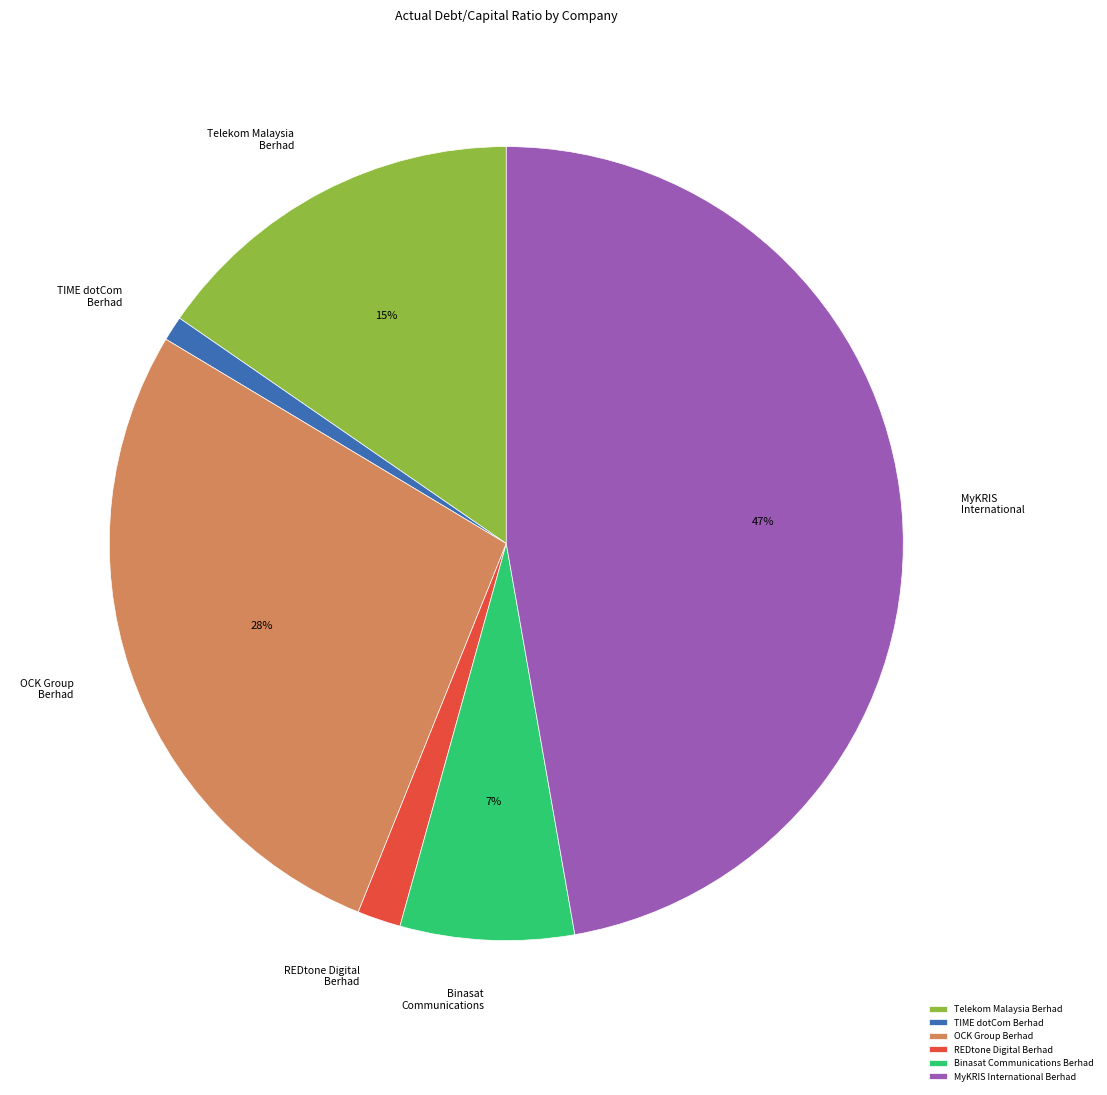

To the nearest percent, what portion does REDtone Digital Berhad represent?

2%